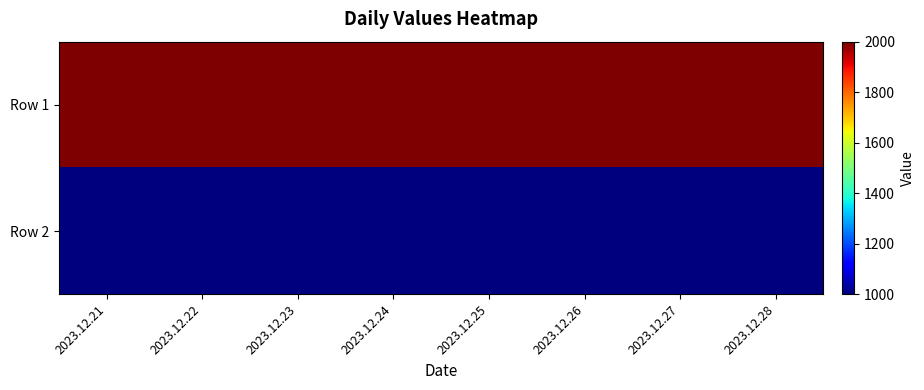

List the series in order of their peak value, highest first.

Row 1, Row 2